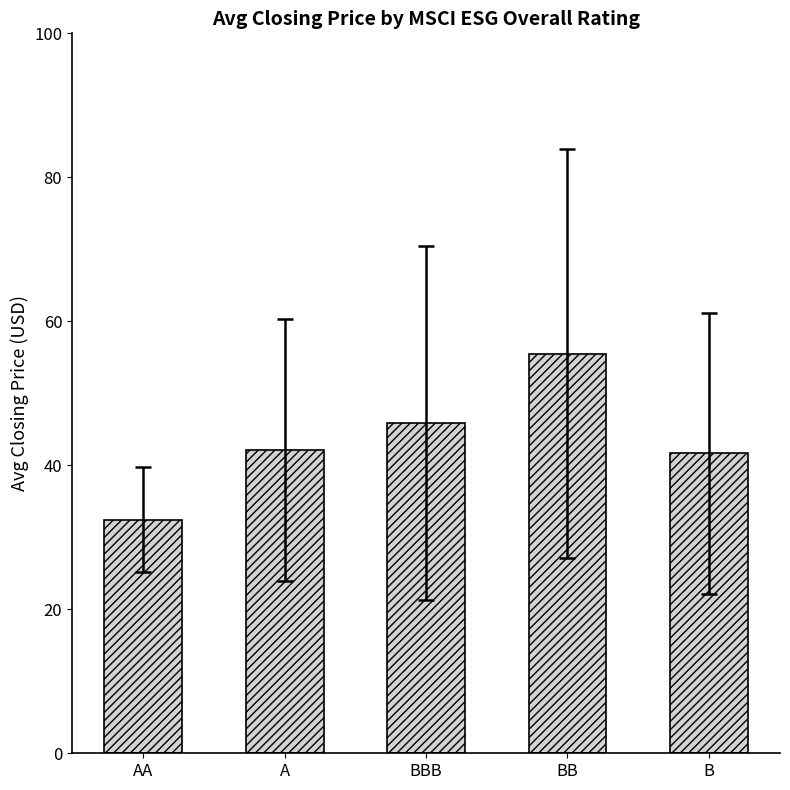

Read the value at AA.

32.4